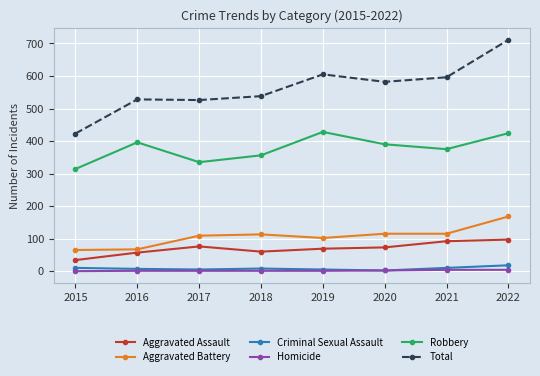

At how many categories does at least one series exceed 666?

1